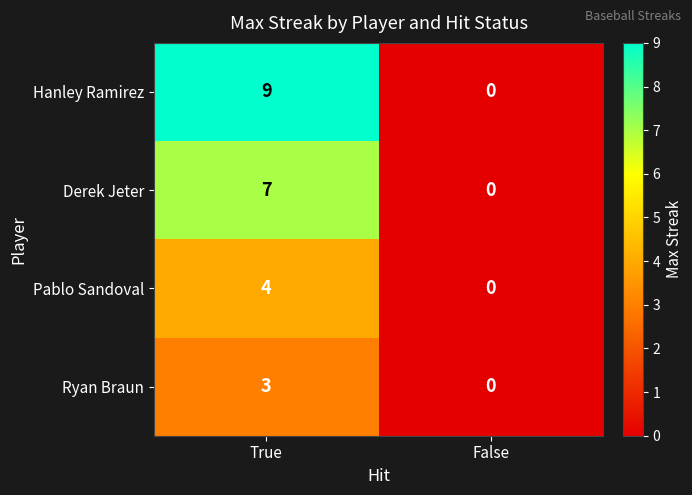

At which category is the sum across all series the highest?

True